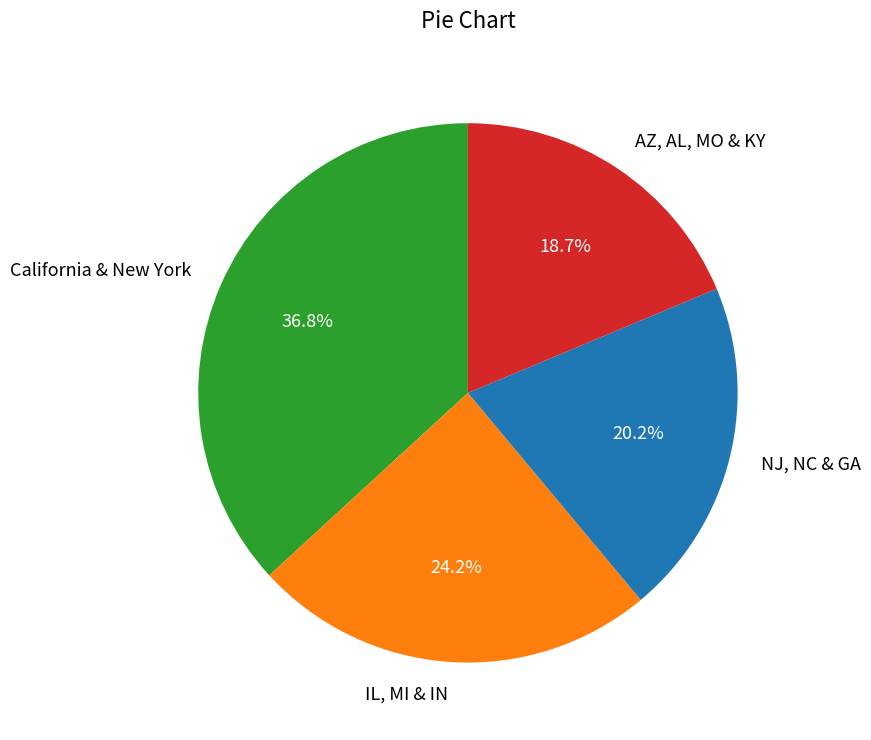

Which slice is the smallest?

AZ, AL, MO & KY